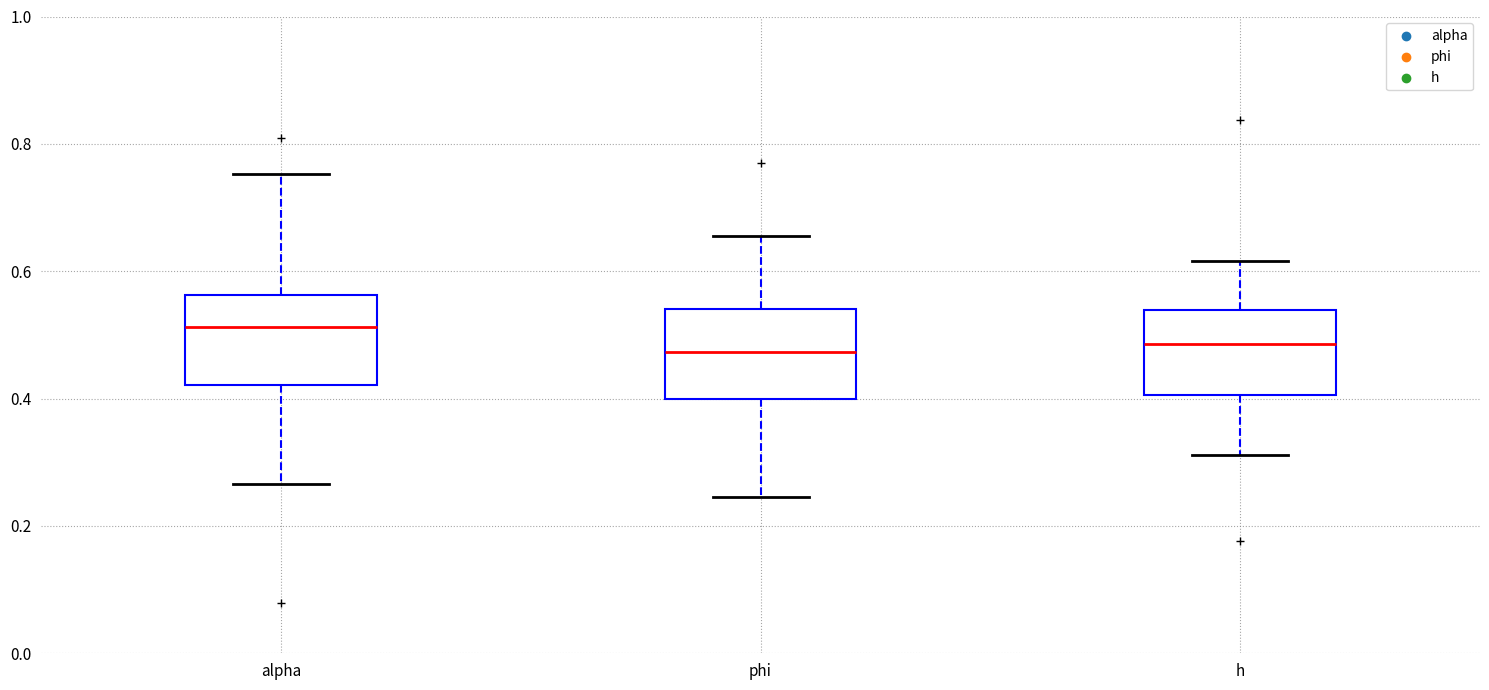

Where does the lower whisker of the box for phi end on the y-axis? The values are not printed on the chart, so give them approximately, as read against the axis.

0.24